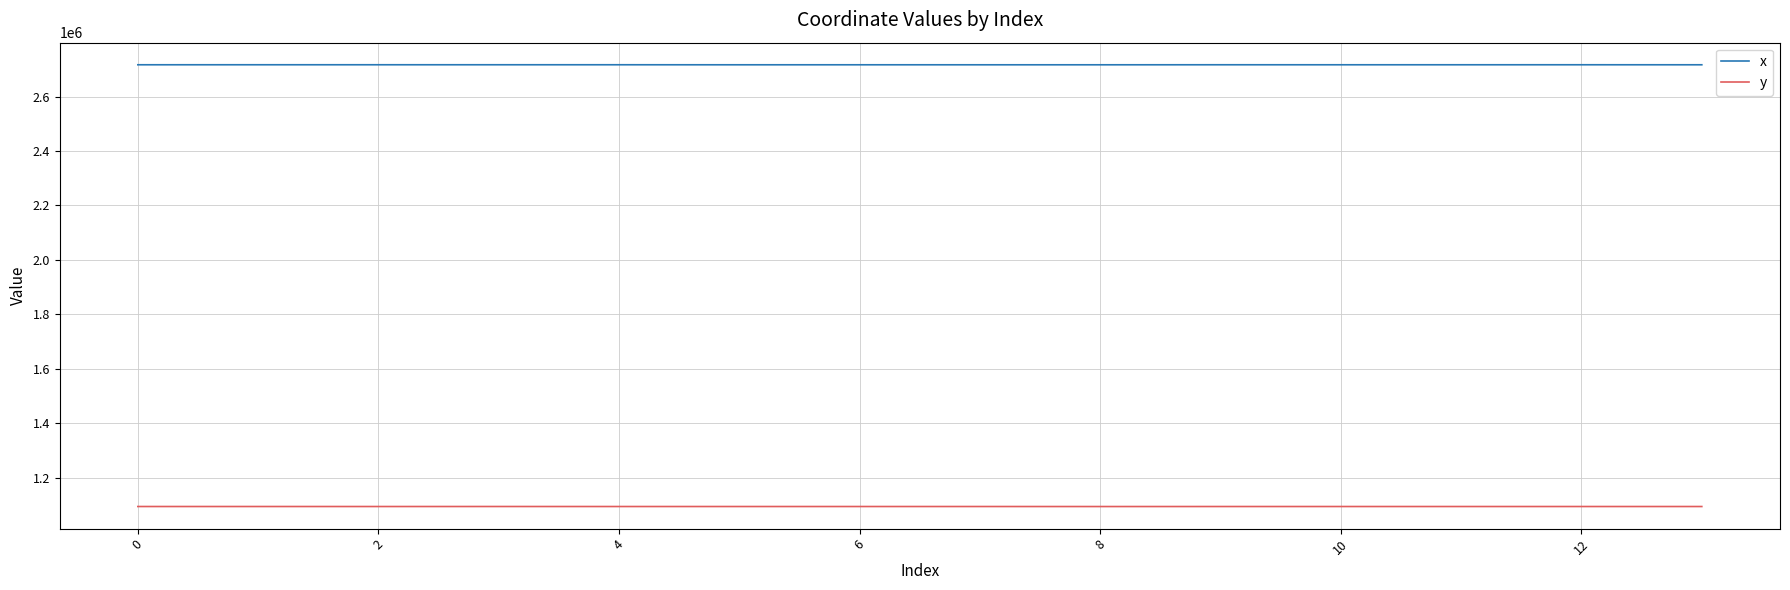

What are all the series names shown in the legend?

x, y